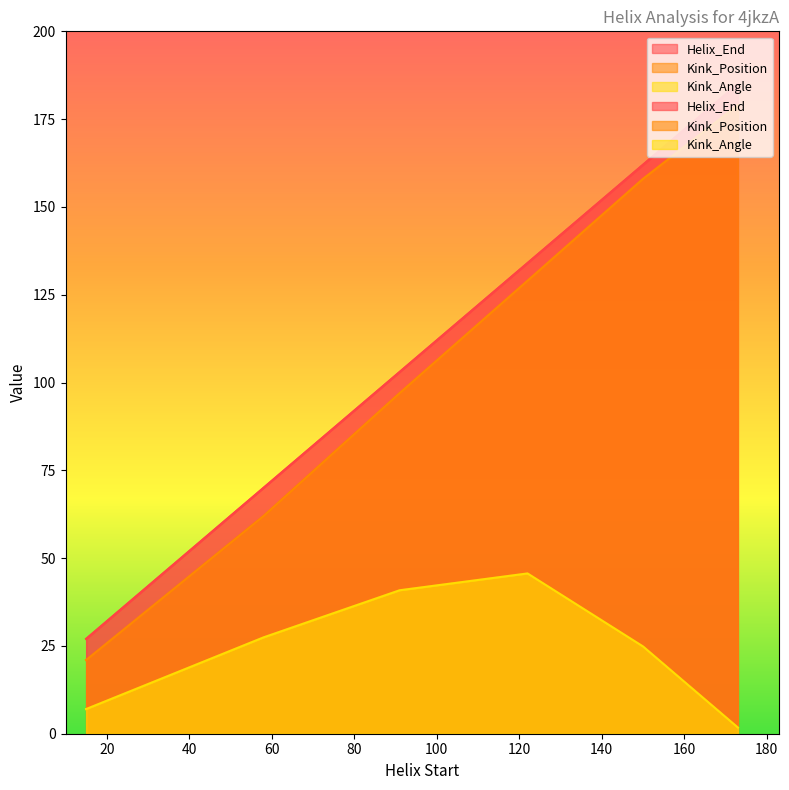

True or false: Helix_End has a value of 52.0 at 173.

False